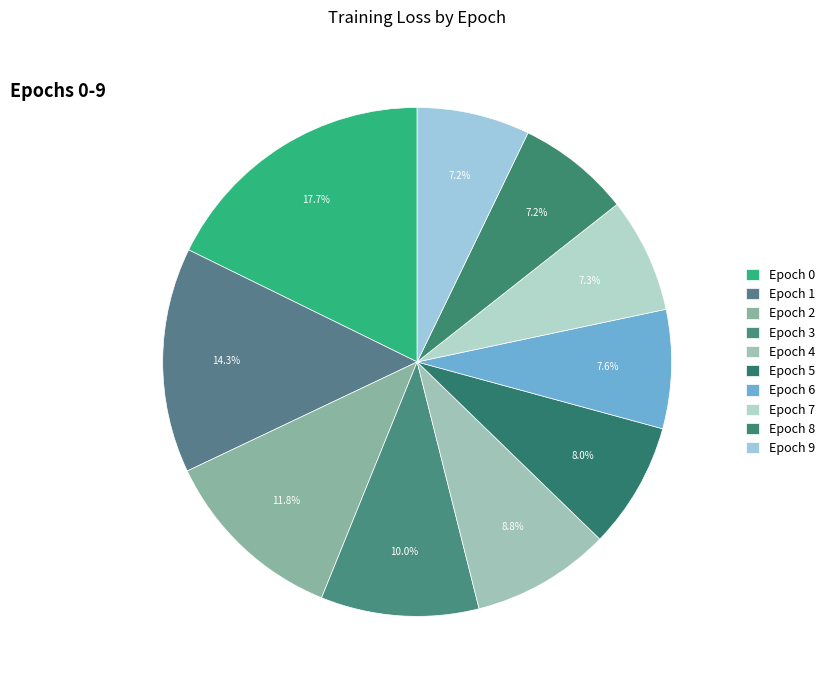

Which slice is the largest?

Epoch 0